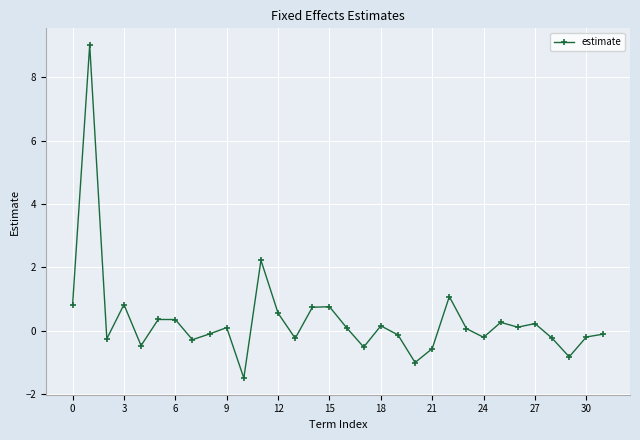

True or false: the data has more than 1 interior local peaks.

True